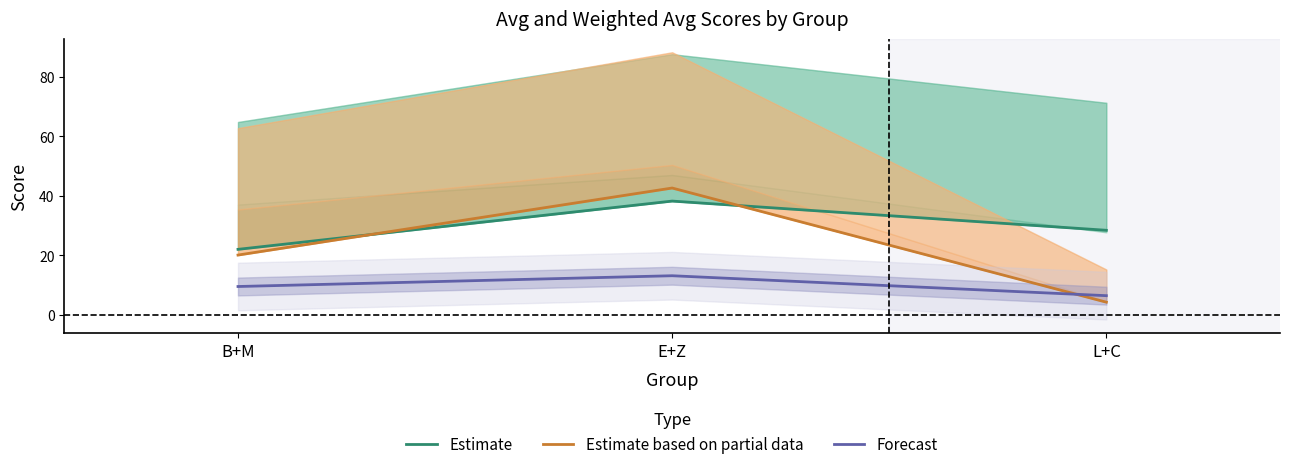

List the labels in order of Estimate value, smallest first.

B+M, L+C, E+Z